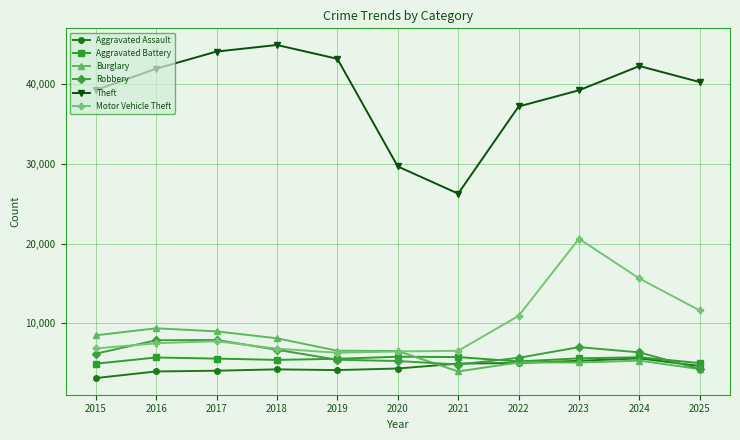

True or false: Motor Vehicle Theft has a value of 1361 at 2021.

False